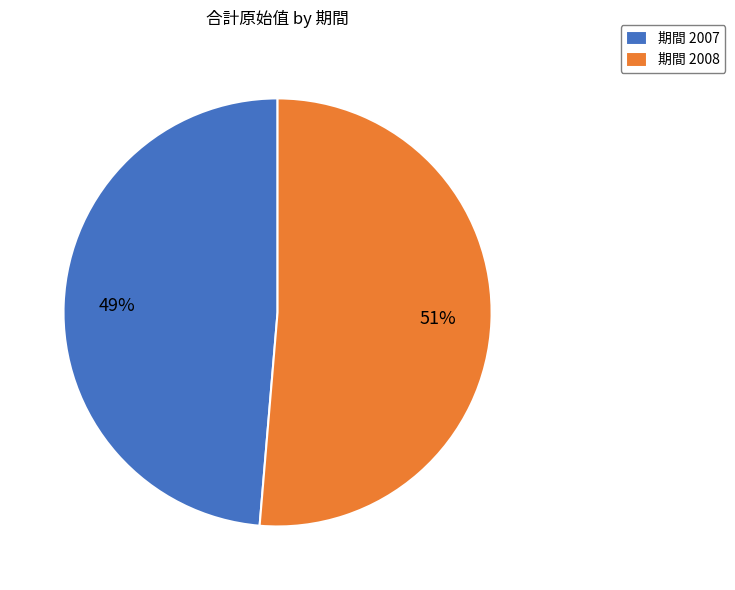

Between 期間 2008 and 期間 2007, which is larger?

期間 2008